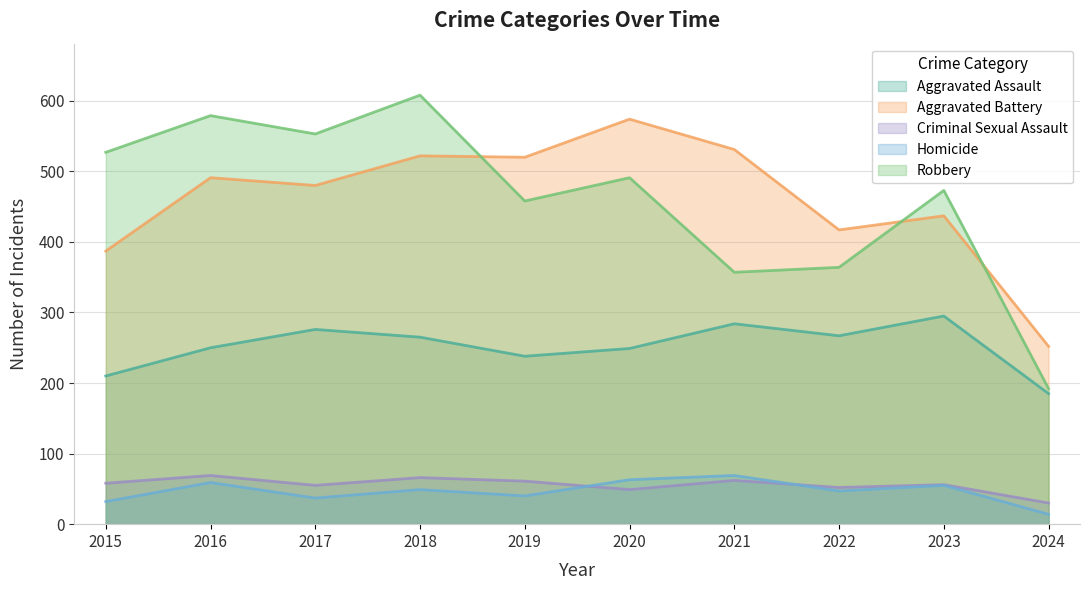

What is the difference between the second highest and minimum values in the Criminal Sexual Assault series?

36